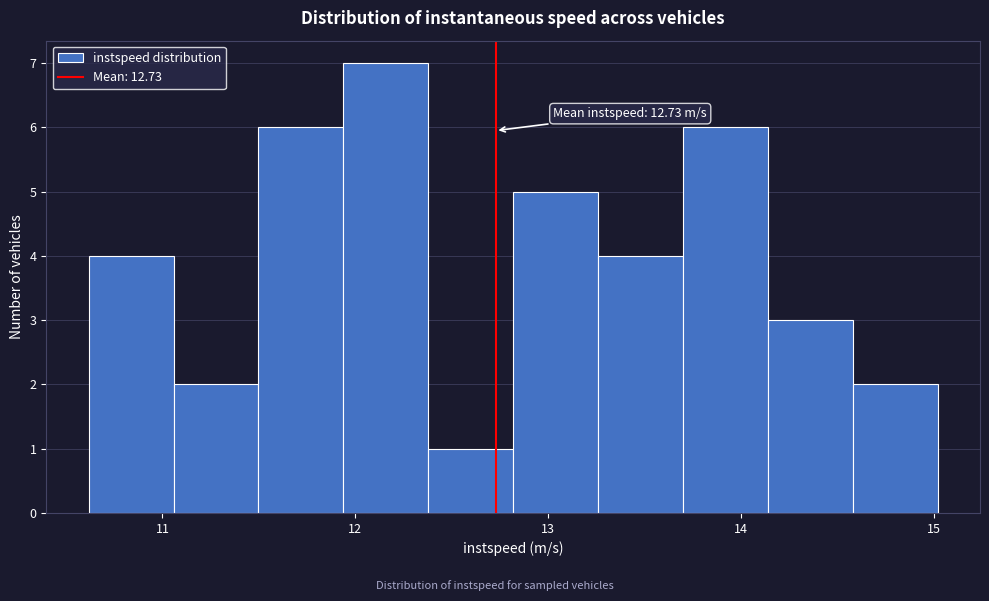

Which range on the x-axis has the tallest bar?

11.9 to 12.4